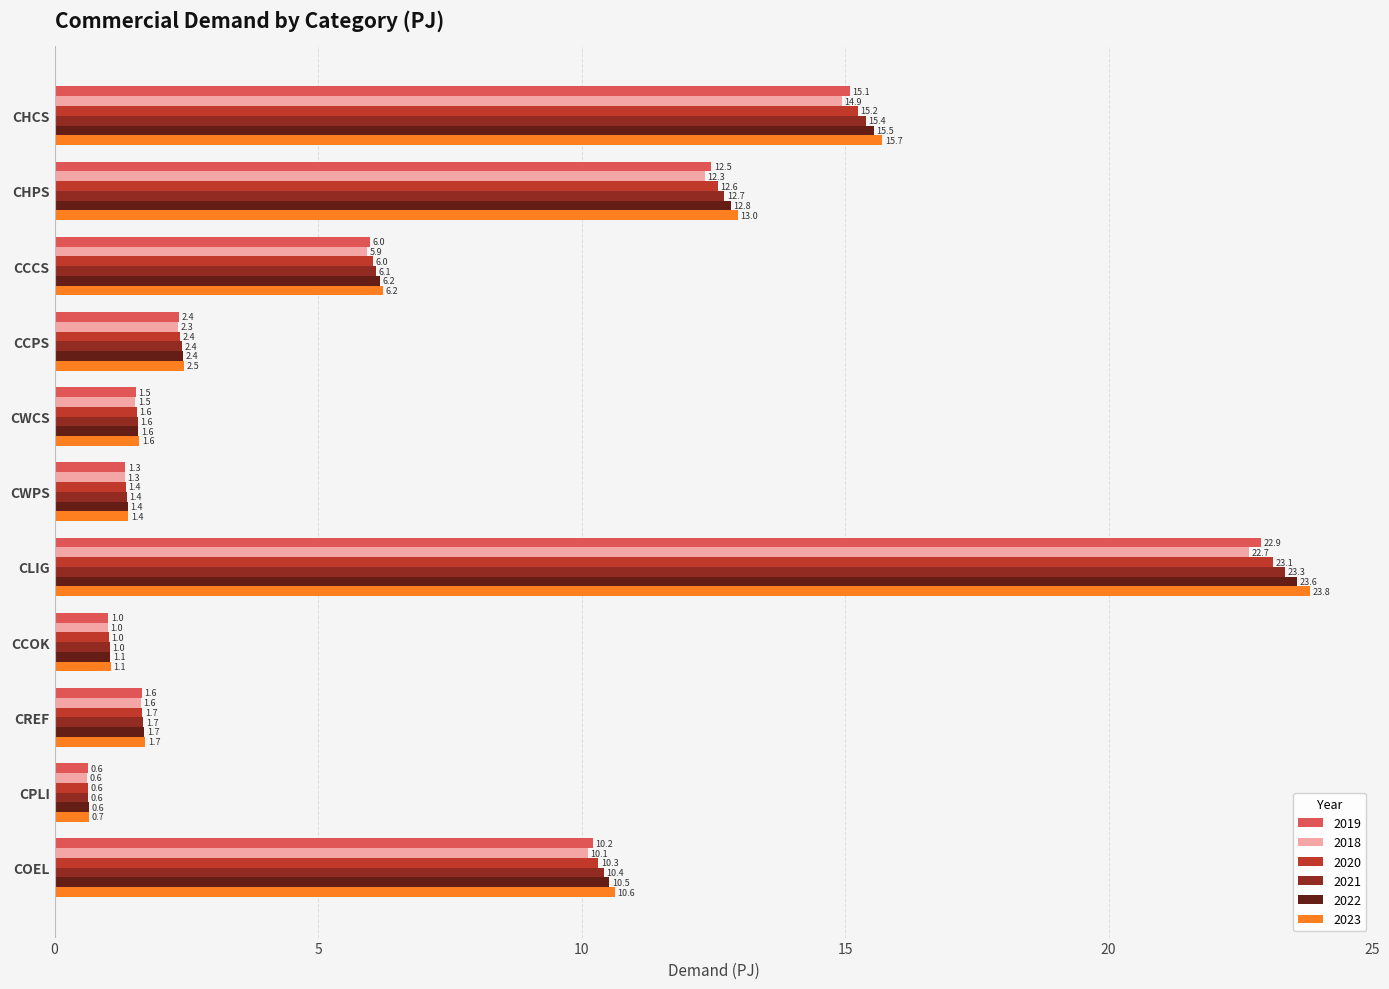

Is the value of 2021 at CLIG greater than the value of 2022 at CHCS?

Yes